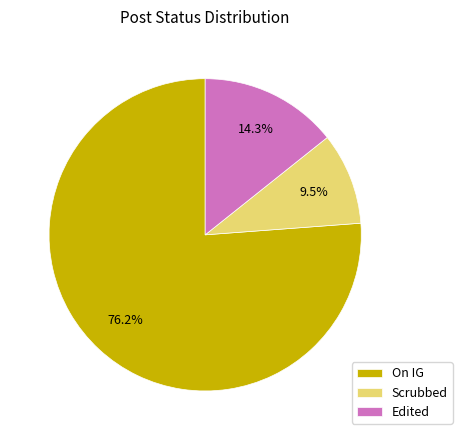

Is the sum of Scrubbed and Edited greater than half?

No